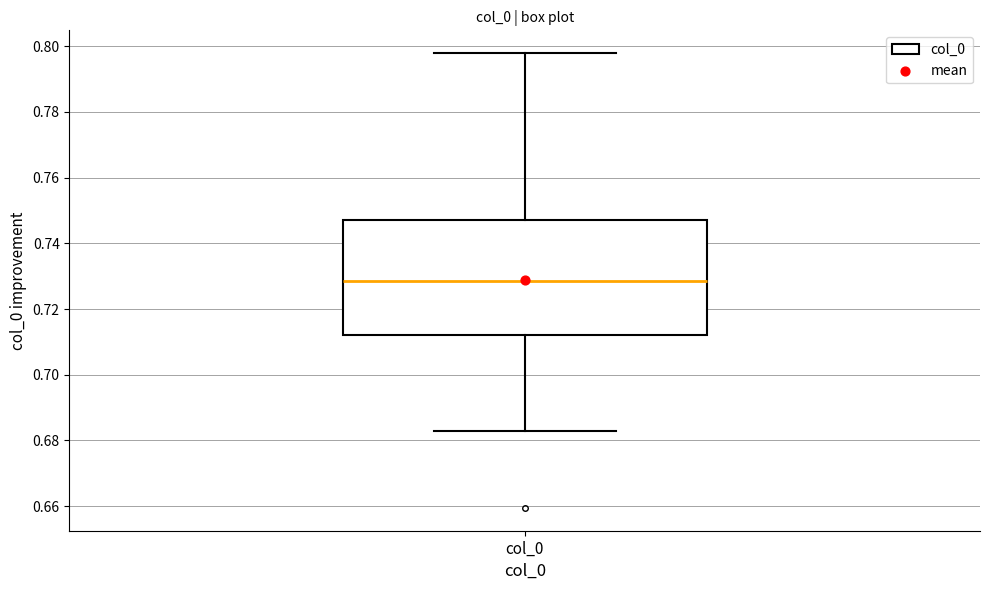

Read this box plot against the y-axis: the position of the median line, the range covered by the box, and the ends of both whiskers. The values are not printed on the chart, so give them approximately, as read against the axis.

median 0.728, box 0.712 to 0.748, whiskers 0.682 to 0.798